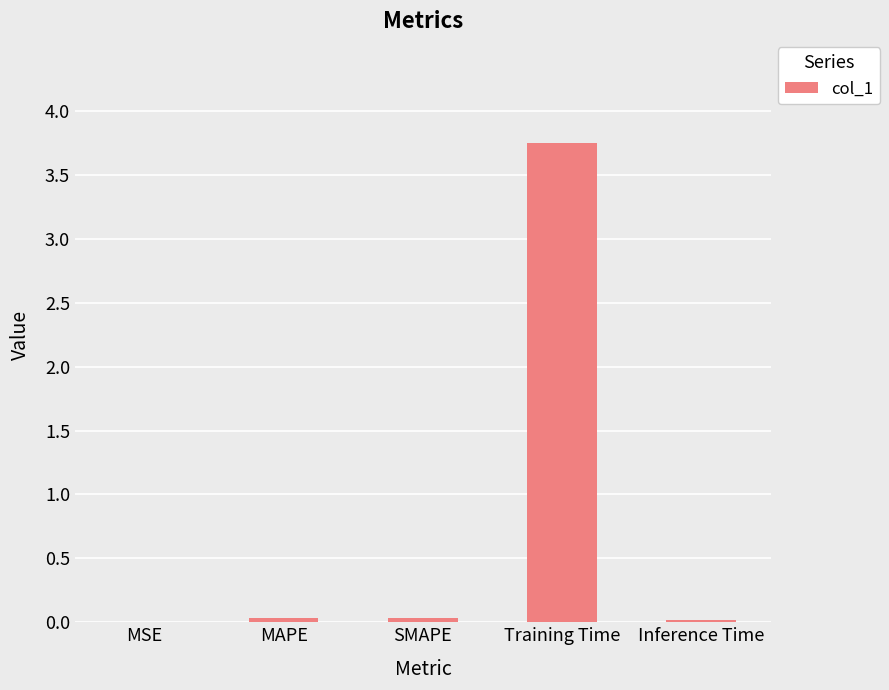

True or false: the data shows 2.2 at Training Time.

False